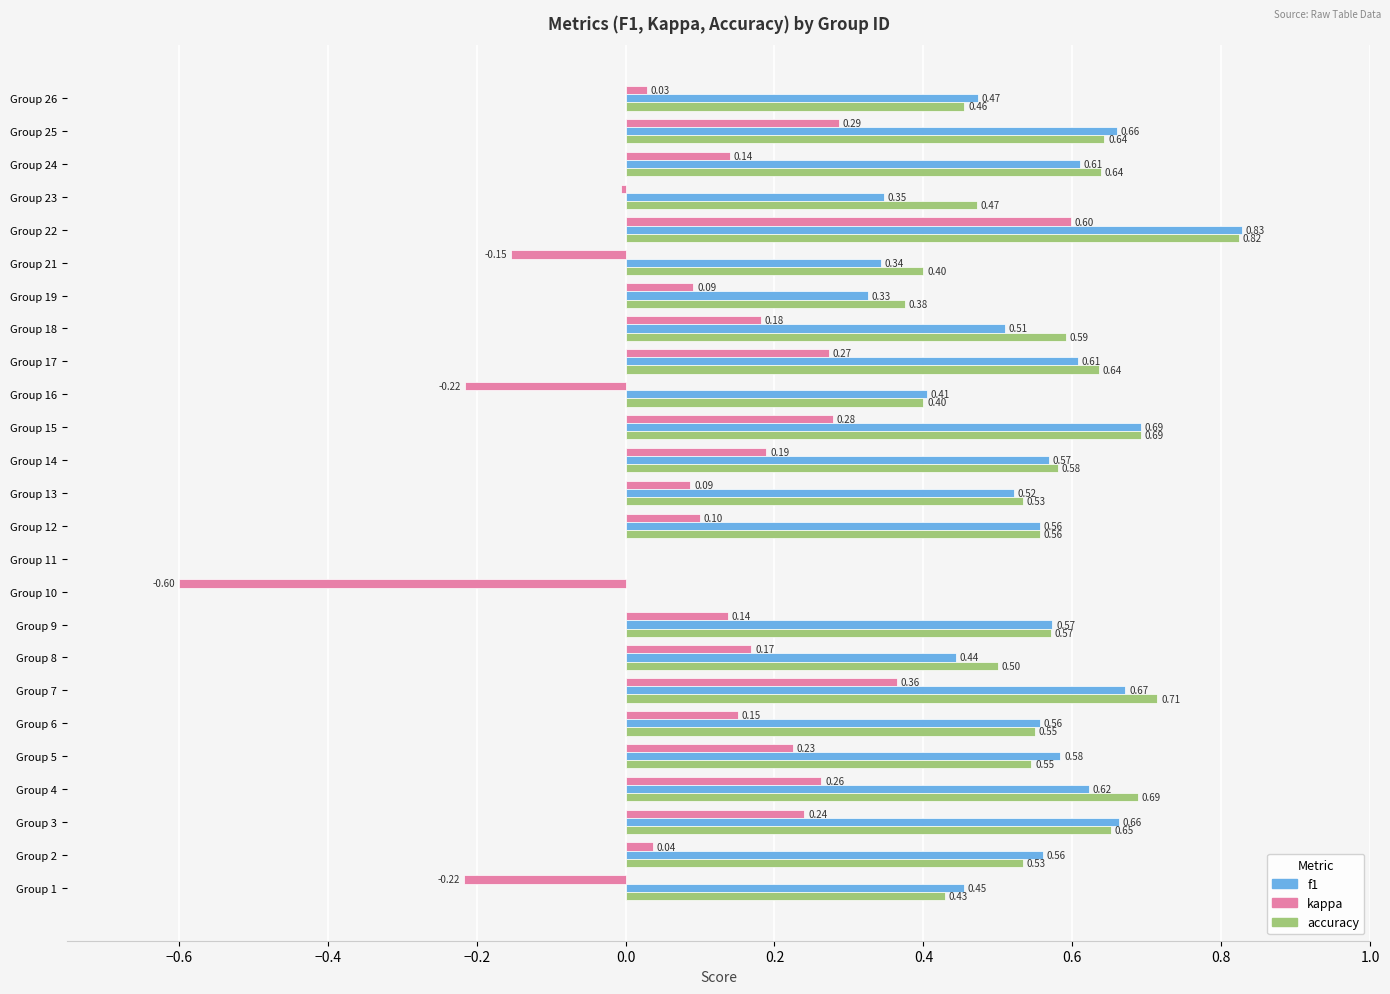

What is the average value of the f1 series?

0.5